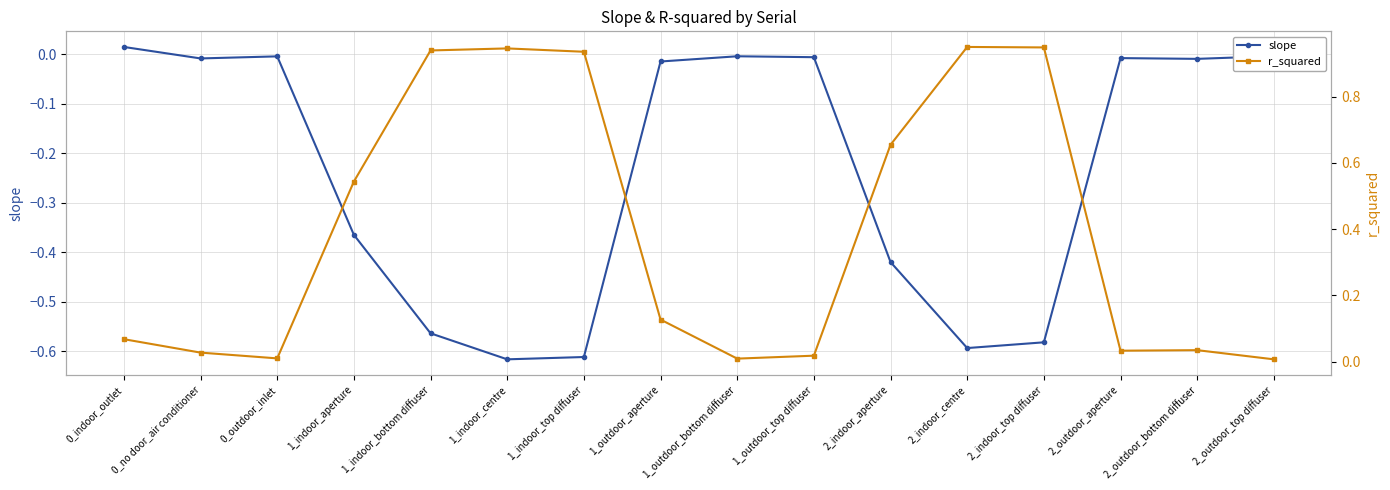

True or false: slope and r_squared cross at least once.

False